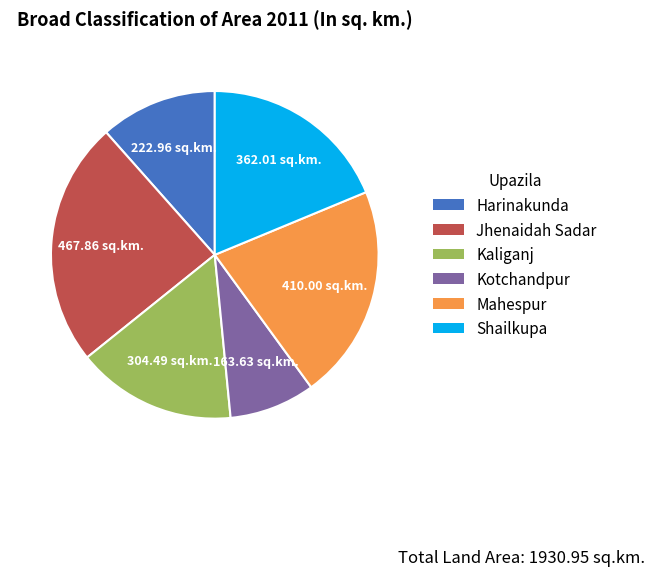

Is the sum of Mahespur and Kaliganj greater than half?

No